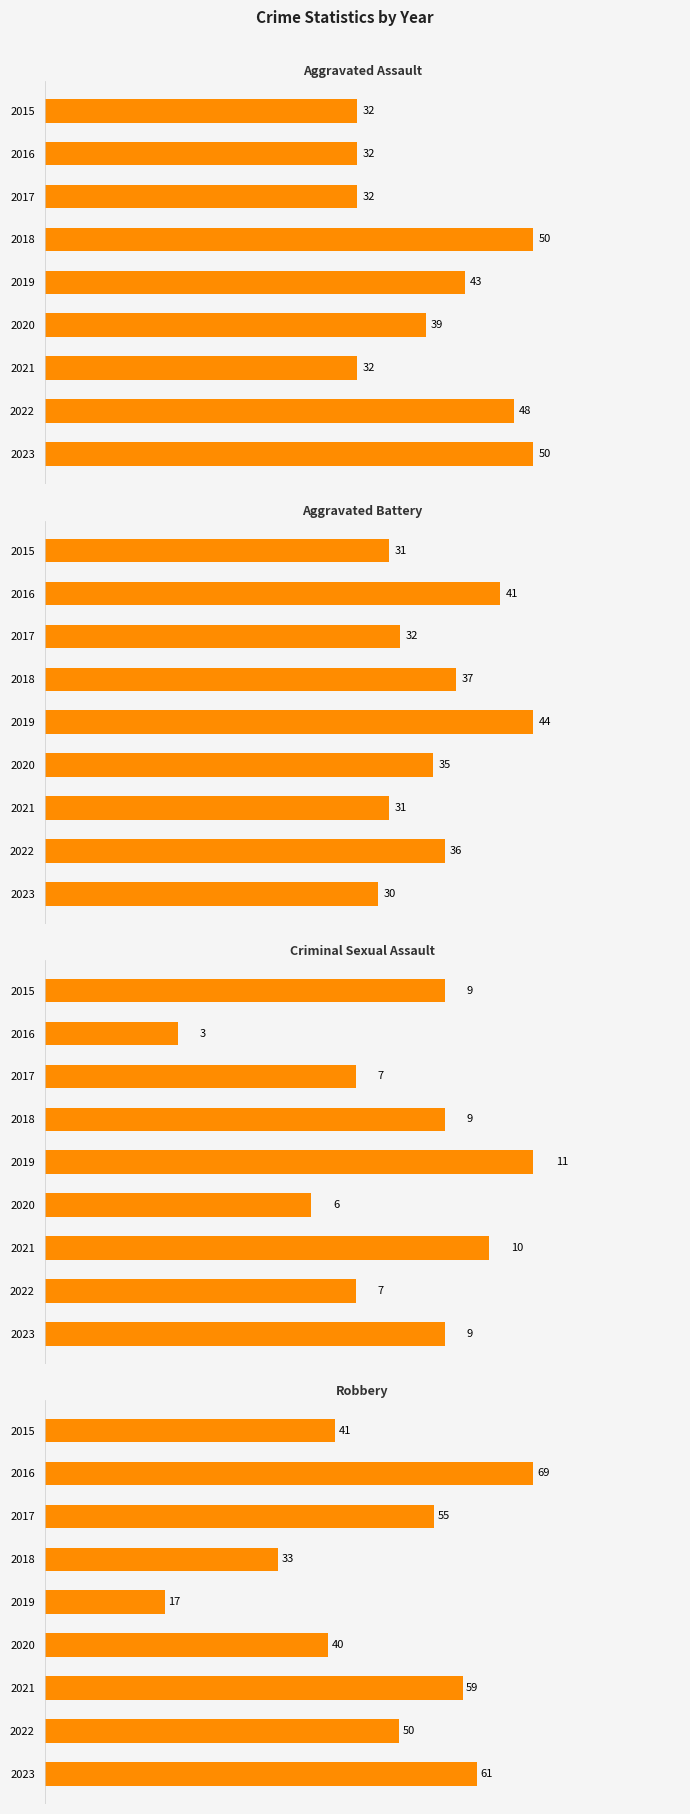

Rank the series at 2017 from highest to lowest value.

Robbery, Aggravated Assault, Aggravated Battery, Criminal Sexual Assault